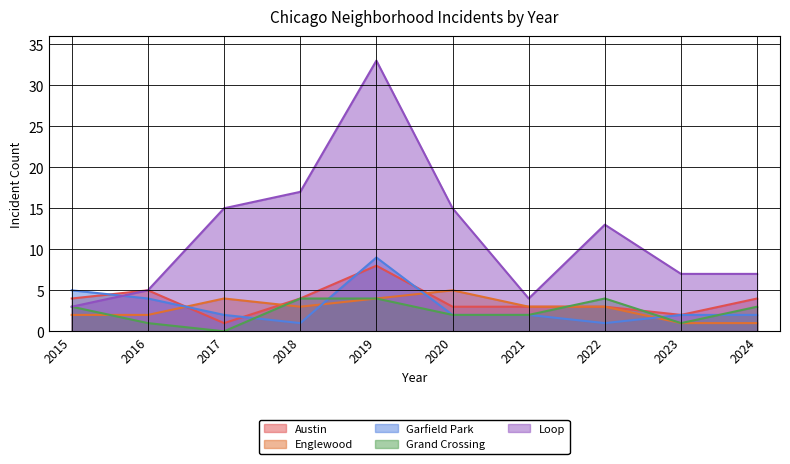

At which category is the sum across all series the highest?

2019